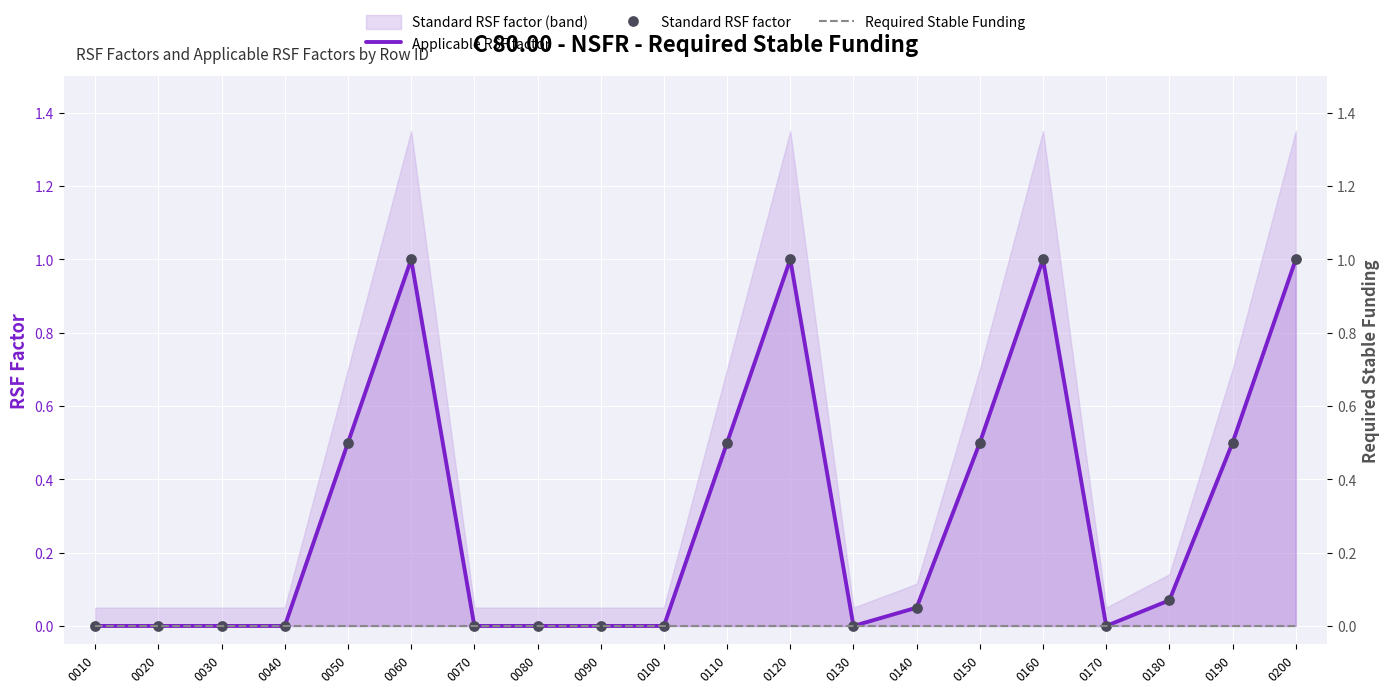

Which series has the largest total across all categories?

Applicable RSF factor